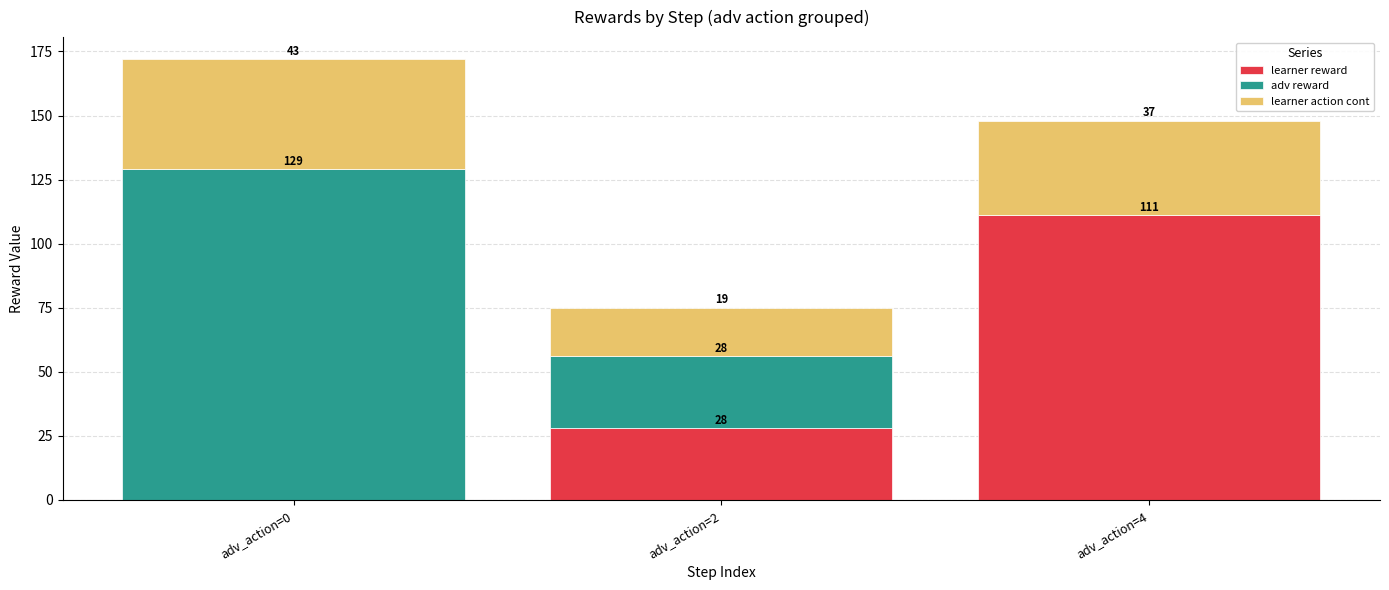

Count the number of categories in the chart.

3